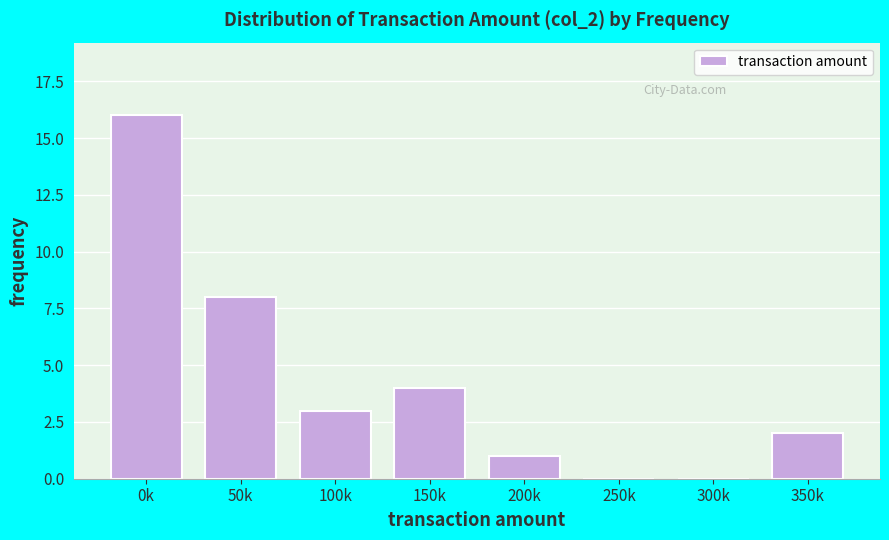

Reading left to right, transcribe all the data shown in this chart.

0k=16	50k=8	100k=3	150k=4	200k=1	250k=0	300k=0	350k=2